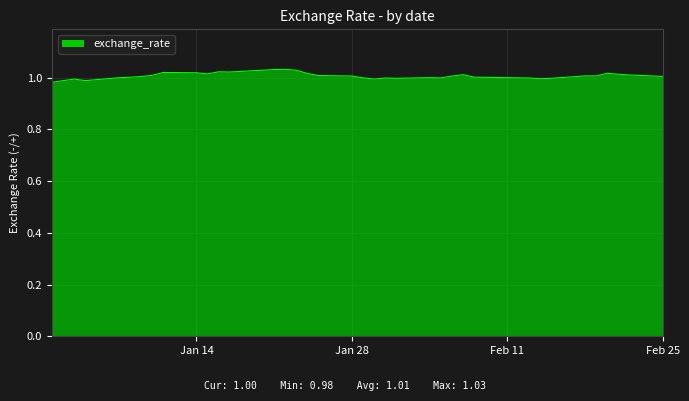

Does the chart display data point markers on the line(s)?

No